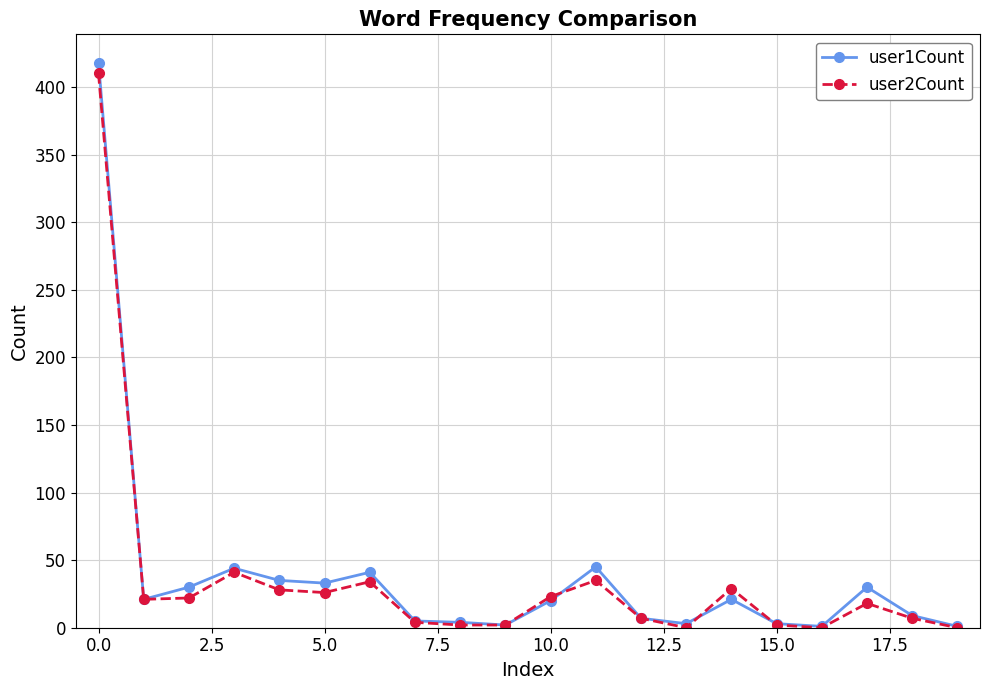

True or false: user1Count has more than 1 interior local peaks.

True